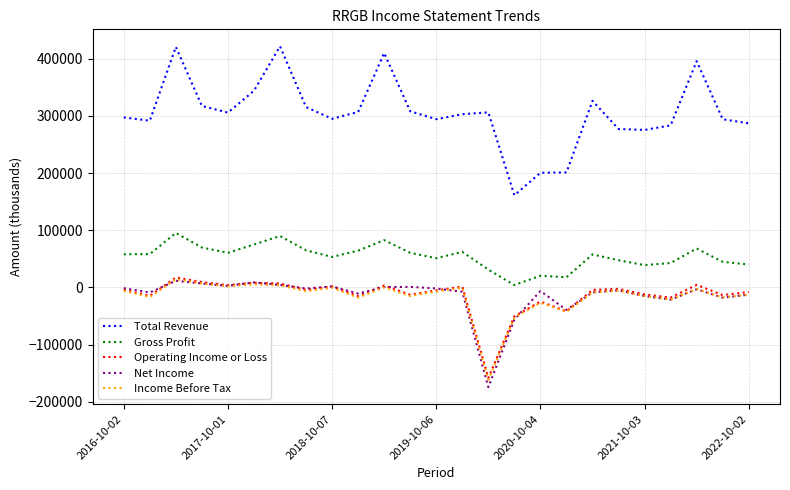

True or false: Total Revenue and Net Income intersect in this chart.

False